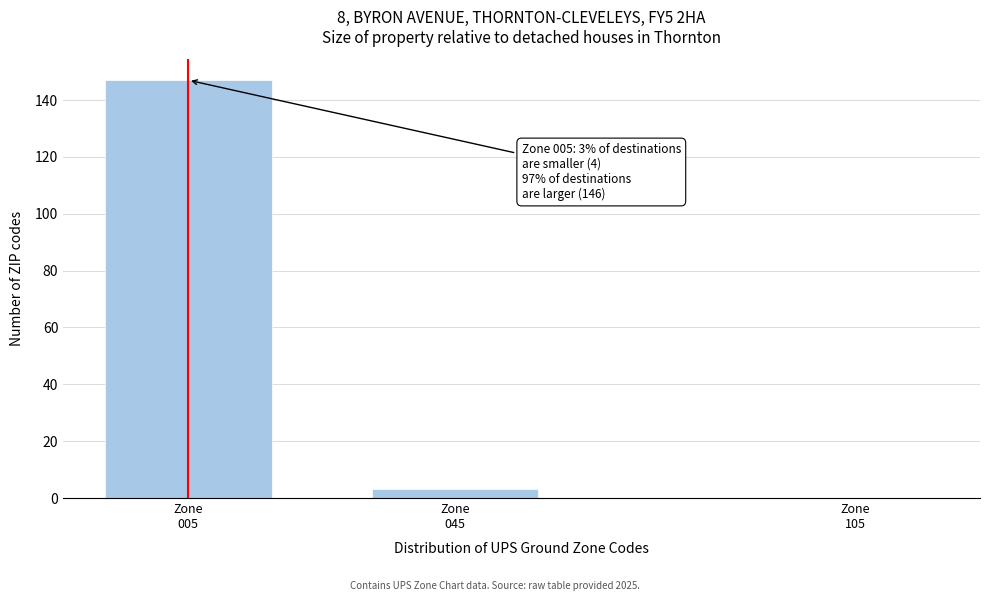

What is the maximum value shown in the chart?

147